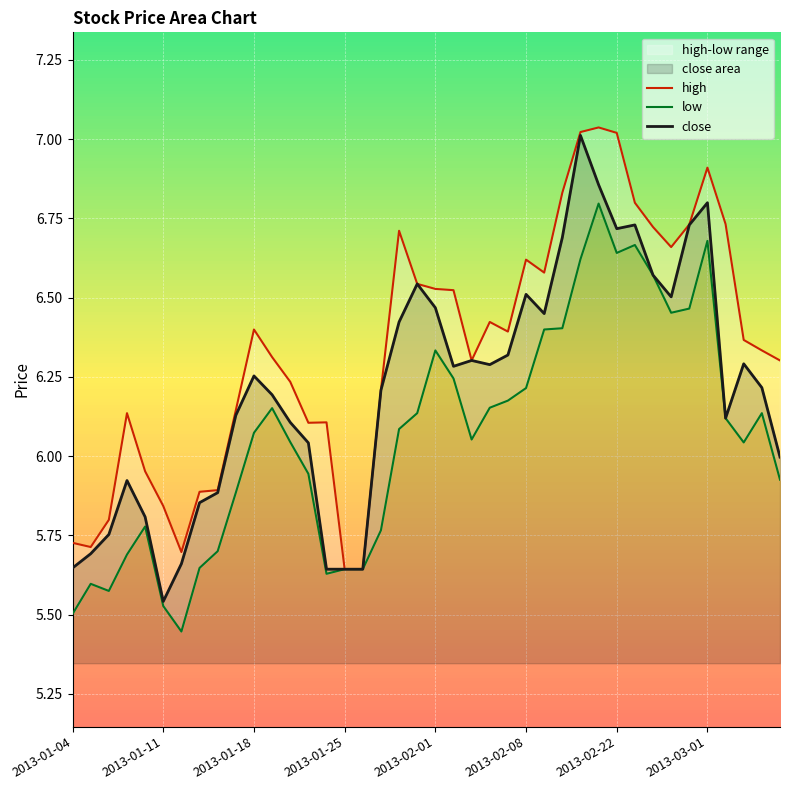

How many lines are shown in the chart?

3